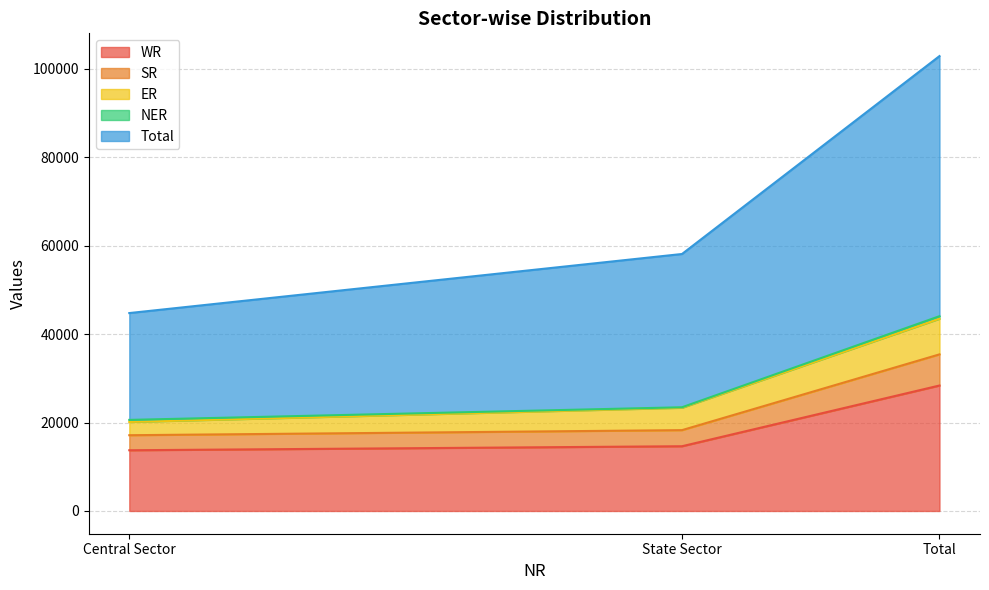

True or false: WR has a value of 4102 at Central Sector.

False